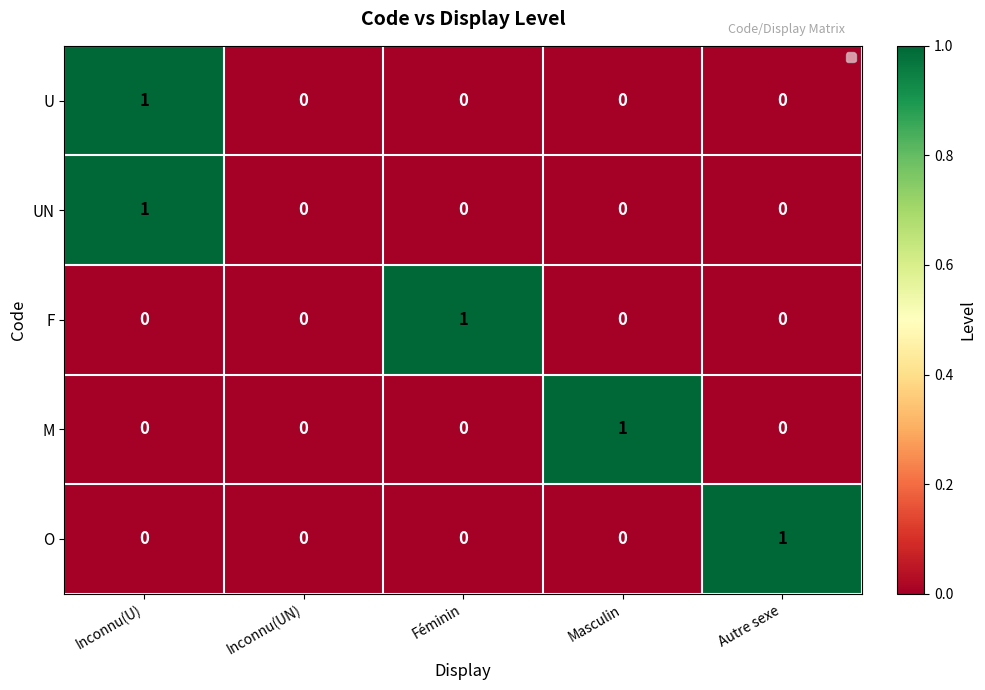

At which category is the sum across all series the highest?

Inconnu(U)